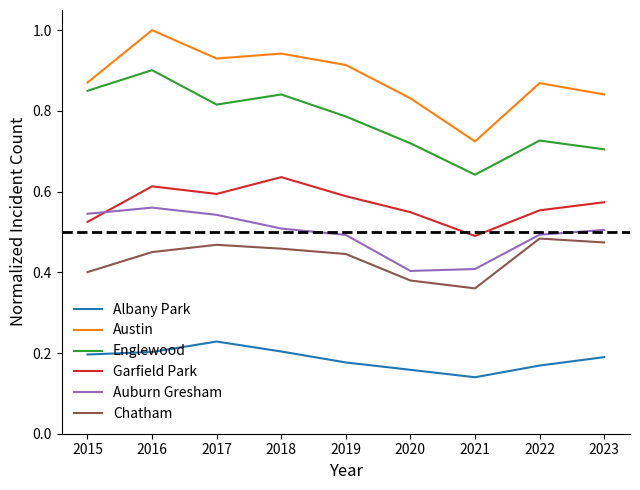

Which series has the largest total across all categories?

Austin